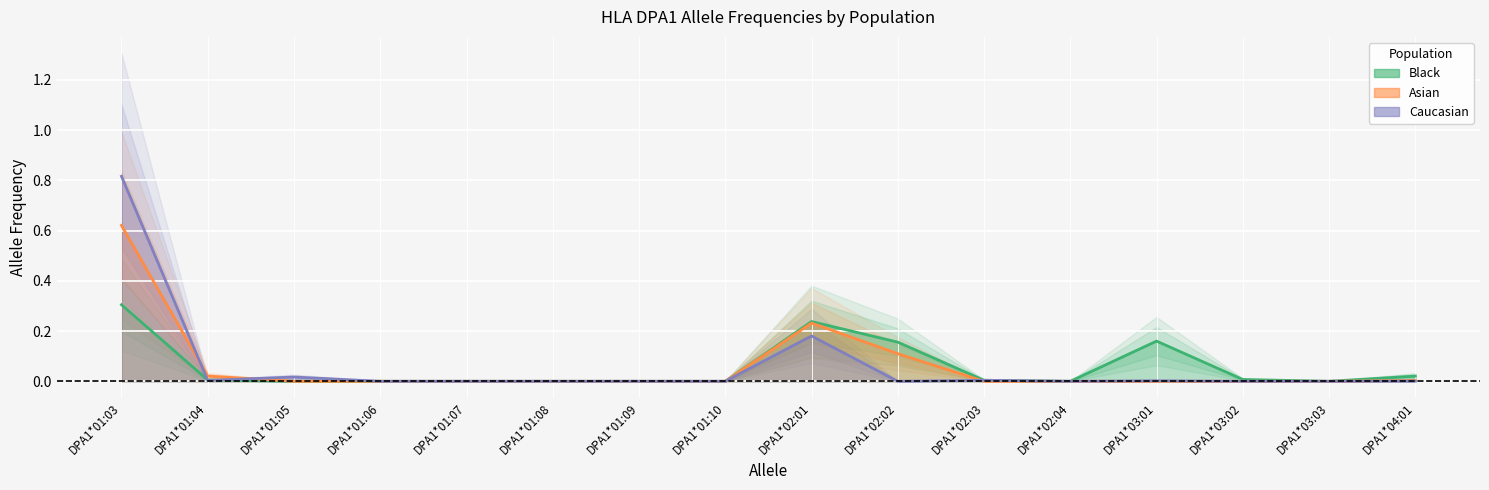

What are all the series names shown in the legend?

Black, Asian, Caucasian